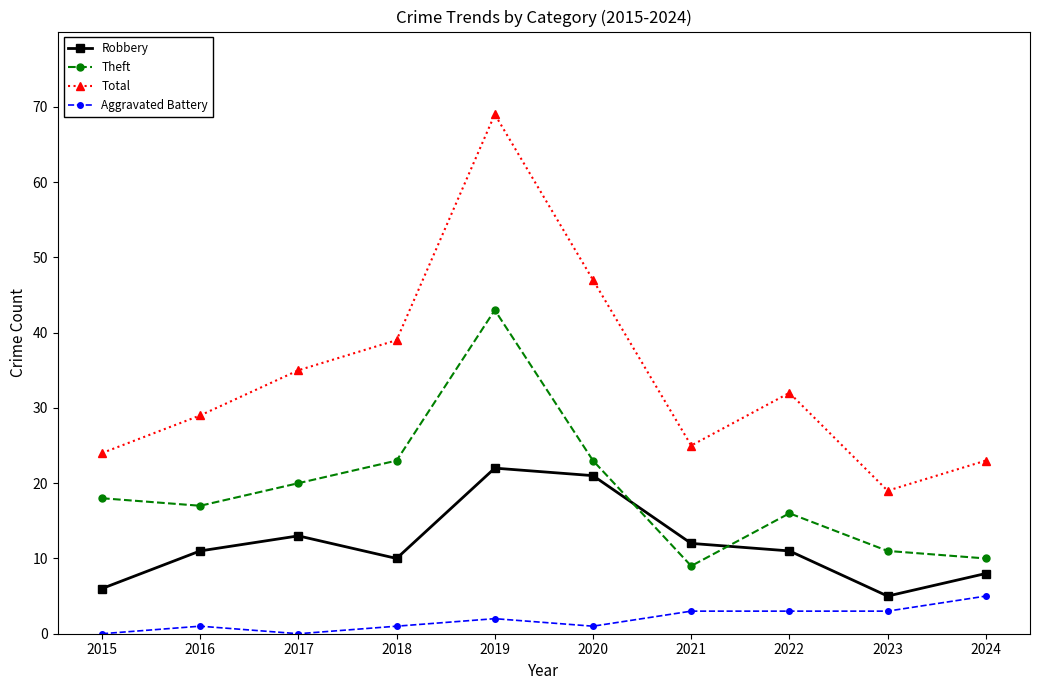

True or false: Robbery and Total intersect in this chart.

False